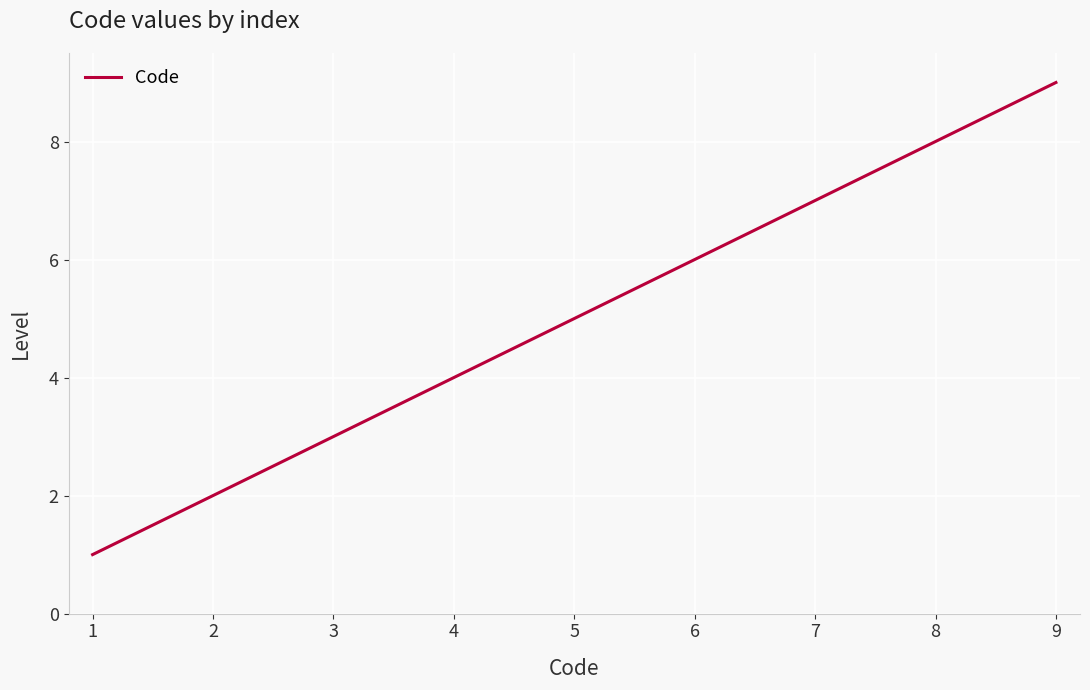

How many values are below 5?

4